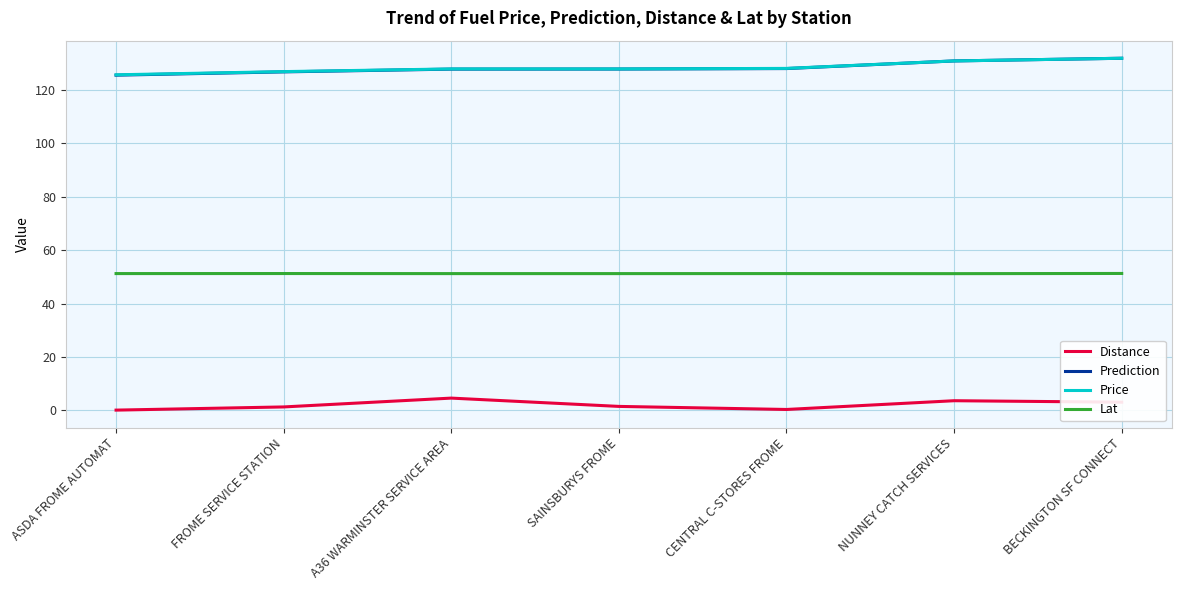

True or false: Distance has more than 2 interior local peaks.

False